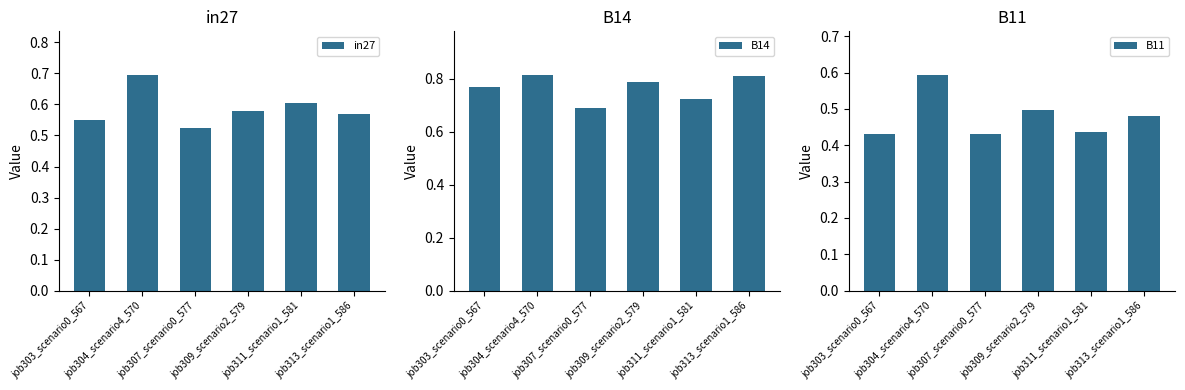

Reading left to right, what are all the values shown in this chart?

in27: 0.6	0.7	0.5	0.6	0.6	0.6
B14: 0.8	0.8	0.7	0.8	0.7	0.8
B11: 0.4	0.6	0.4	0.5	0.4	0.5